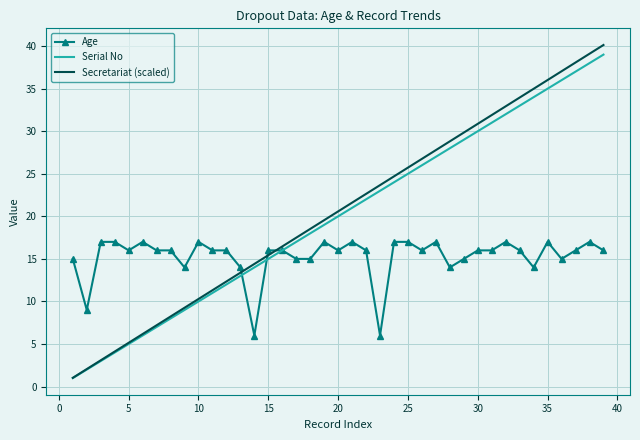

What are all the series names shown in the legend?

Age, Serial No, Secretariat (scaled)